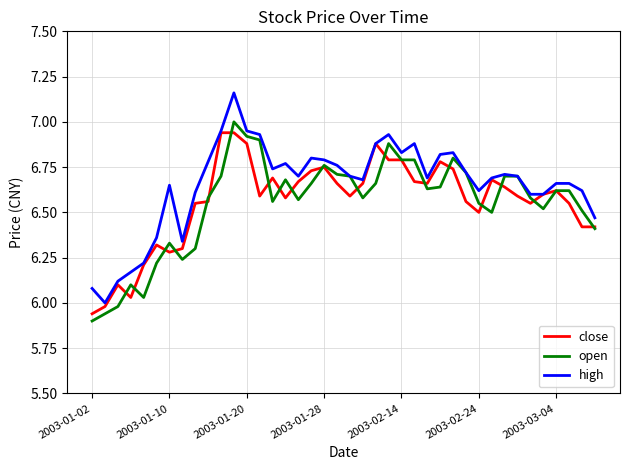

Which series has the largest range (max minus min)?

high